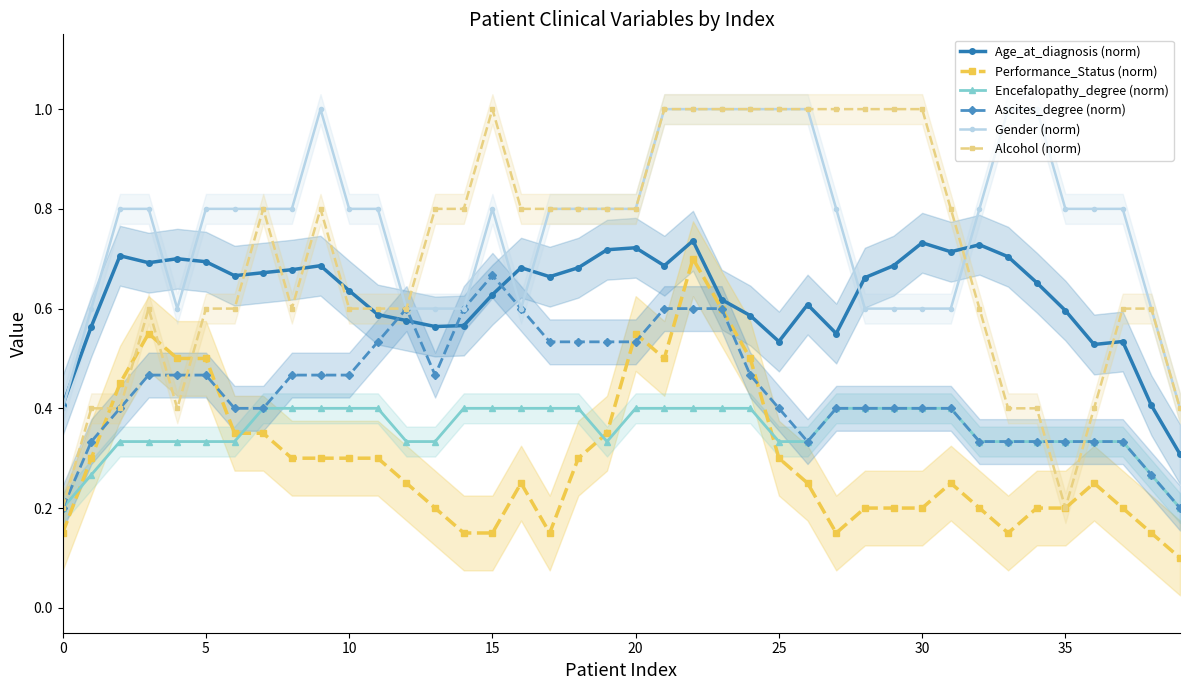

True or false: Age_at_diagnosis (norm) has more than 1 points higher than both neighbors.

True